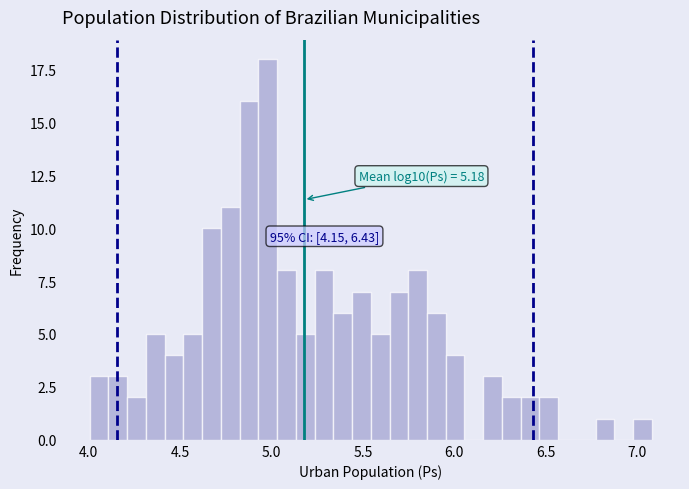

Around what value on the x-axis is the tallest bar? Give the approximate position of its centre, as read against the axis.

5.00